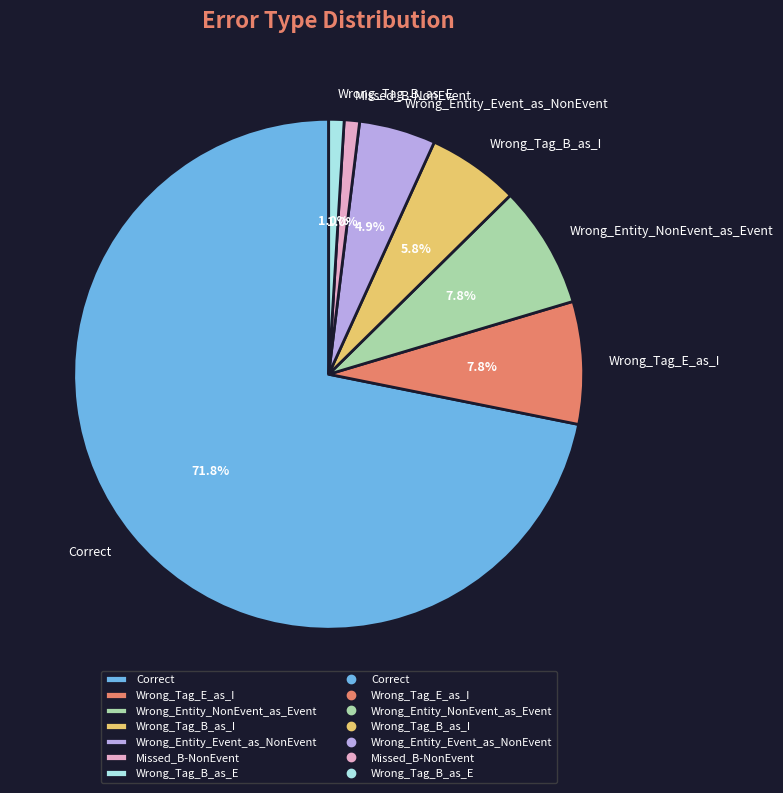

What is the largest slice in the pie chart?

Correct